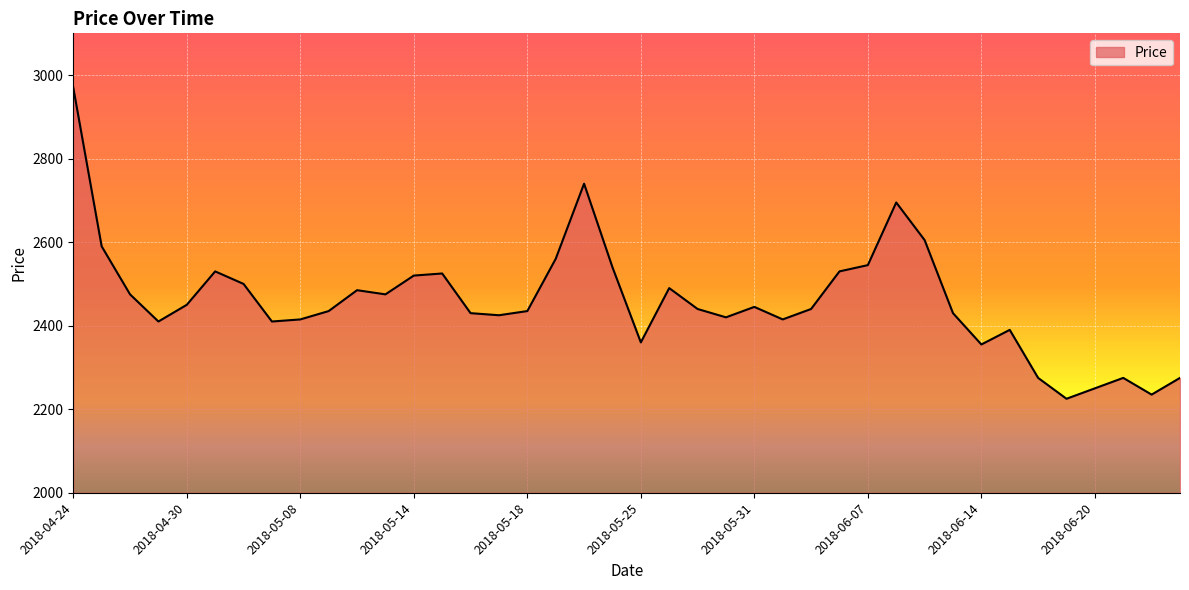

What is the difference between the second highest and minimum values?

515